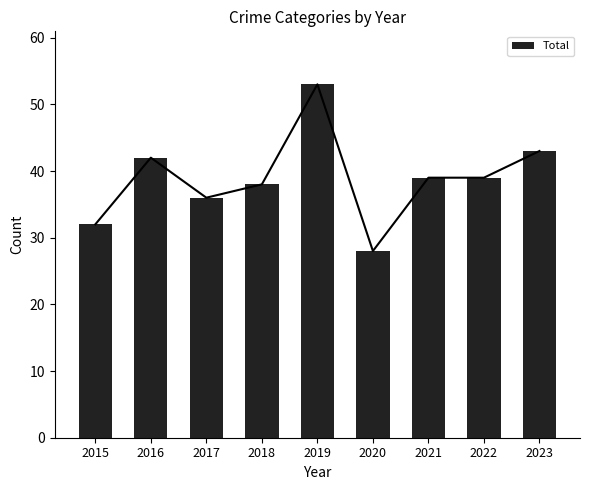

What is the change in value from 2018 to 2021?

+1